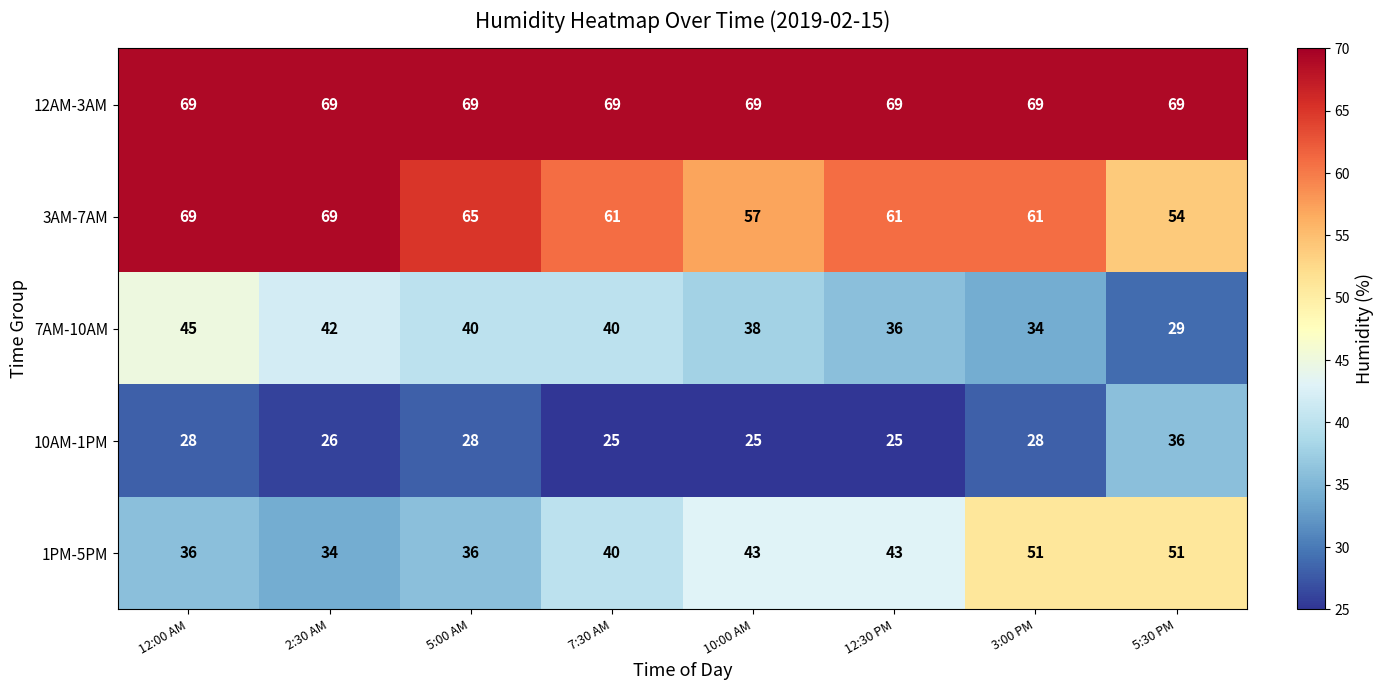

What is the approximate value of 10AM-1PM at 7:30 AM, to the nearest 5?

25